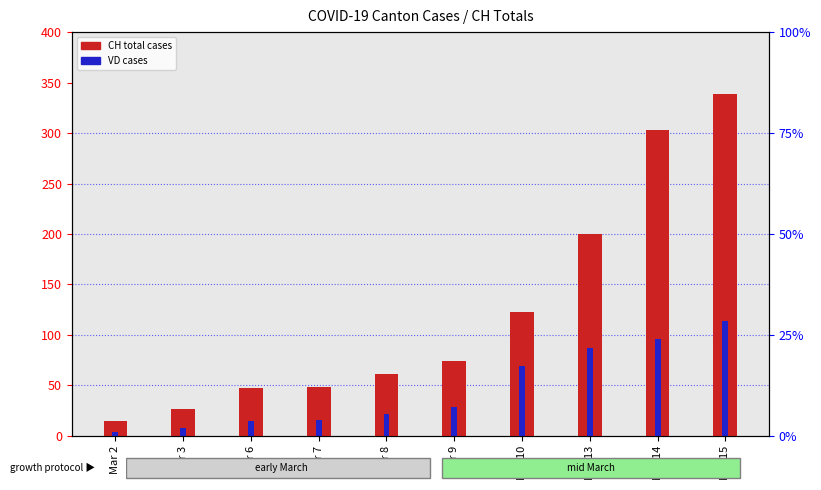

What is the average value of the CH (total) series?

124